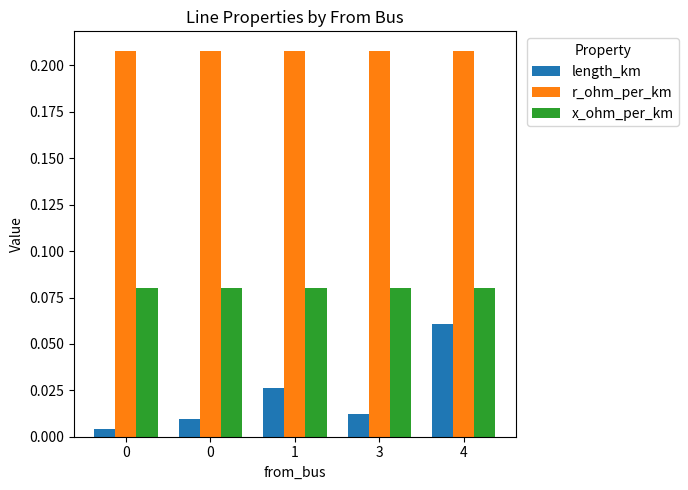

The value of r_ohm_per_km at 4 is 0.1. True or false?

False